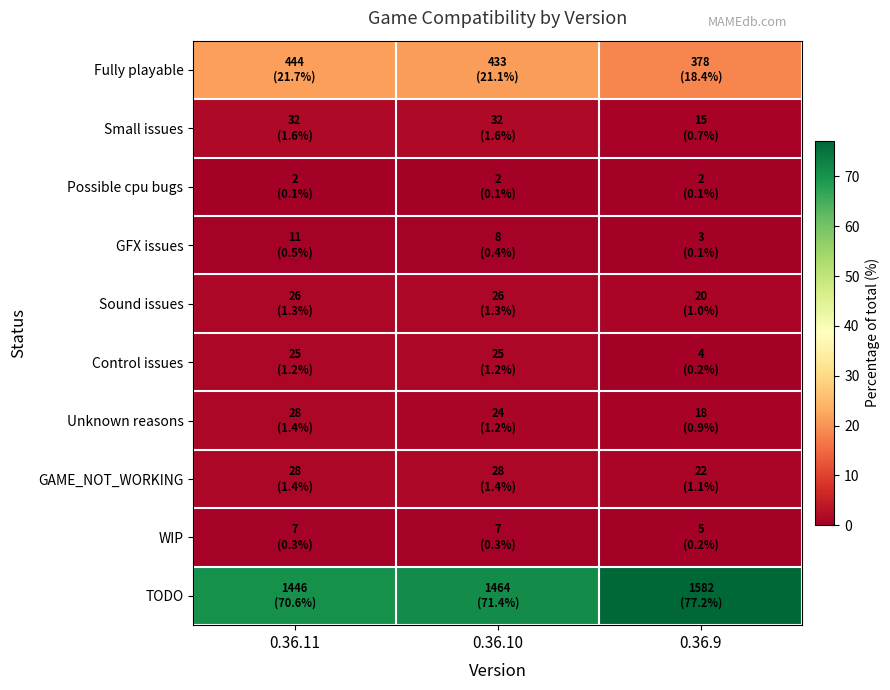

Reading right to left, extract all data points from this chart.

Fully playable: 0.36.9=18.4	0.36.10=21.1	0.36.11=21.7
Small issues: 0.36.9=0.7	0.36.10=1.6	0.36.11=1.6
Possible cpu bugs: 0.36.9=0.1	0.36.10=0.1	0.36.11=0.1
GFX issues: 0.36.9=0.1	0.36.10=0.4	0.36.11=0.5
Sound issues: 0.36.9=1.0	0.36.10=1.3	0.36.11=1.3
Control issues: 0.36.9=0.2	0.36.10=1.2	0.36.11=1.2
Unknown reasons: 0.36.9=0.9	0.36.10=1.2	0.36.11=1.4
GAME_NOT_WORKING: 0.36.9=1.1	0.36.10=1.4	0.36.11=1.4
WIP: 0.36.9=0.2	0.36.10=0.3	0.36.11=0.3
TODO: 0.36.9=77.2	0.36.10=71.4	0.36.11=70.6